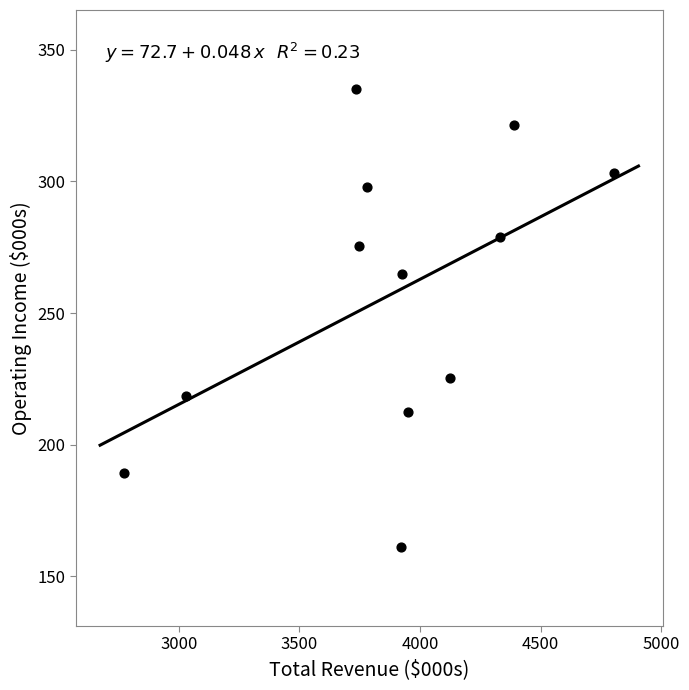

What Y value in the scatter plot is closest to 248?

264.9